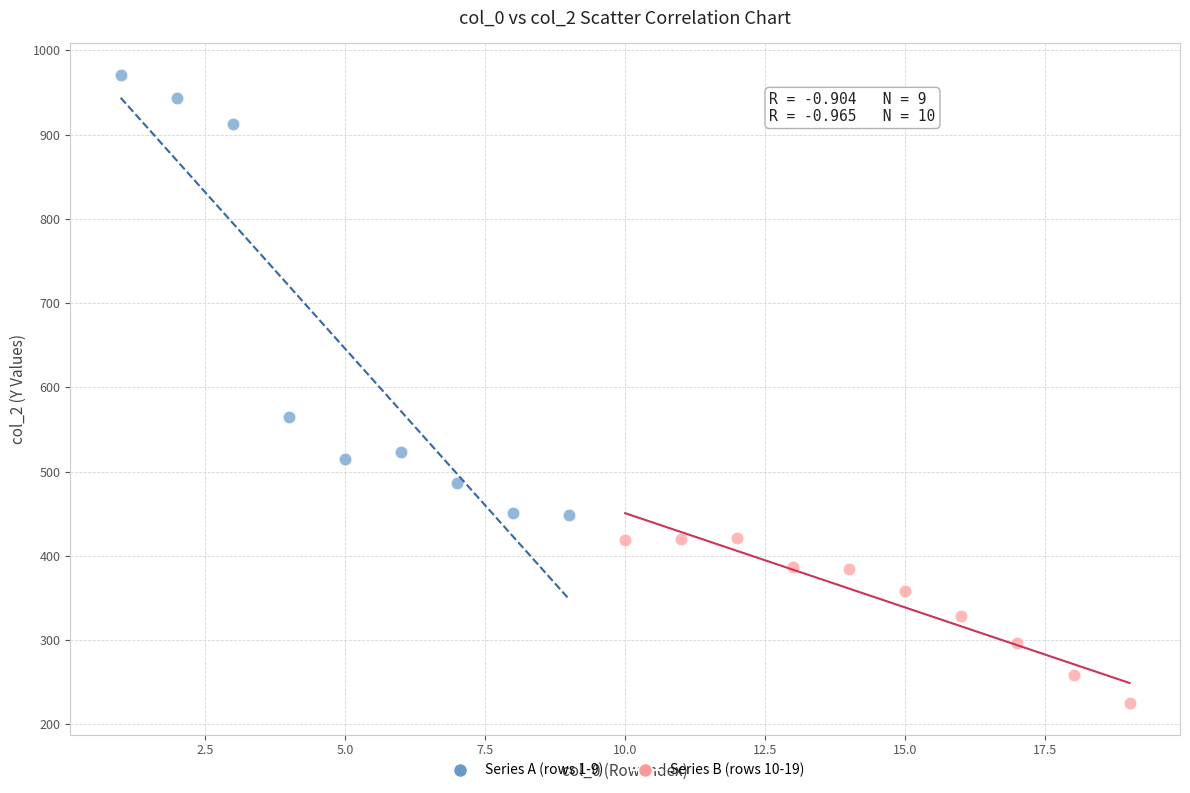

Which series reaches the maximum Y coordinate?

Series A (rows 1-9)